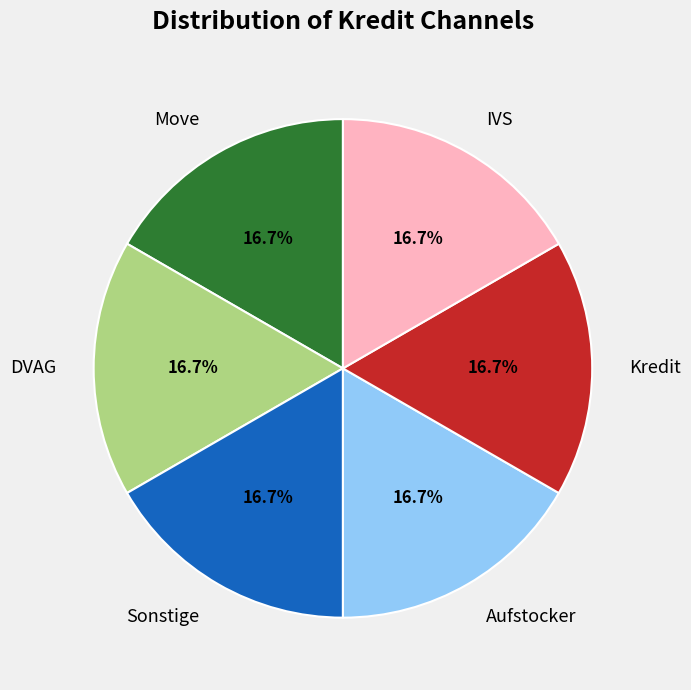

What is the ratio of the value at IVS to the value at Sonstige?

1.0